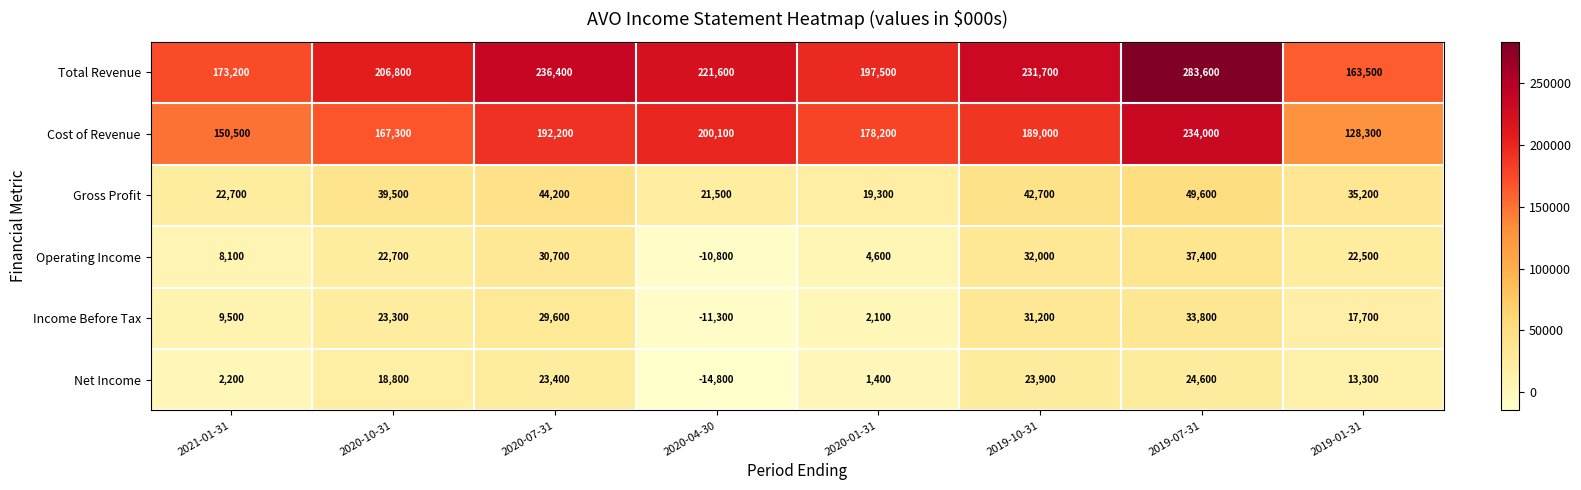

Between 2020-01-31 and 2019-10-31, which series saw the biggest shift?

Total Revenue